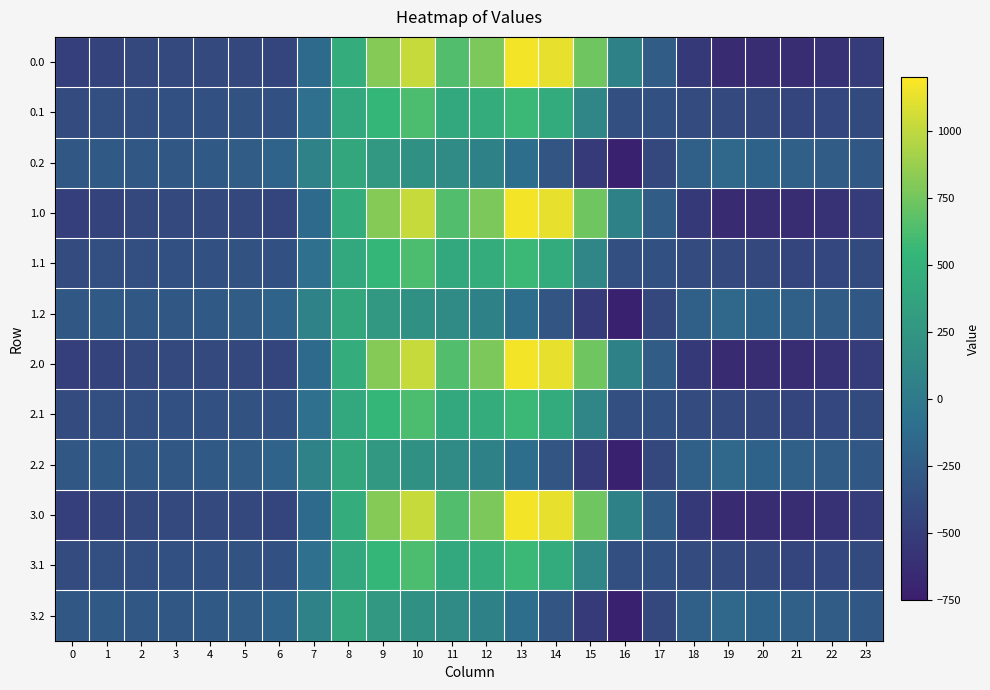

At which category is the sum across all series the highest?

10